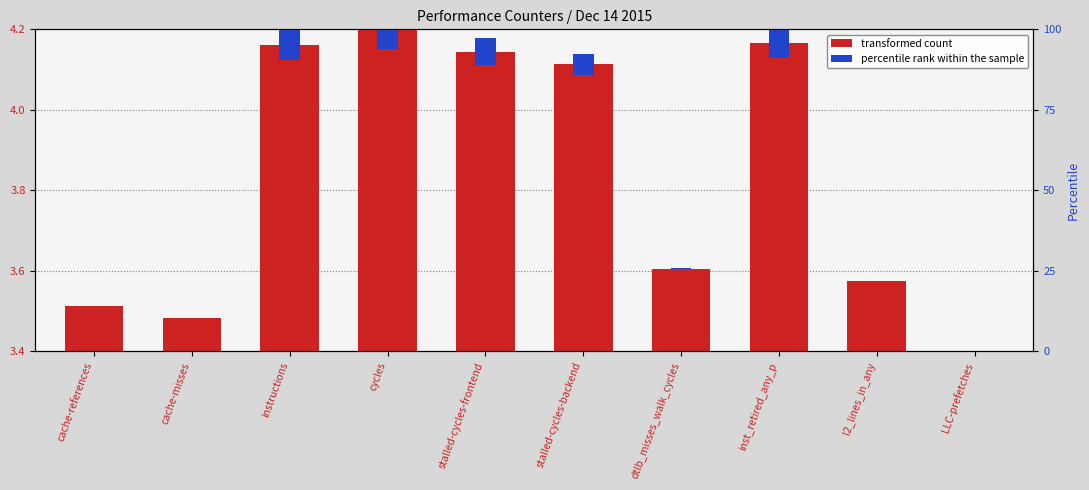

How many positive values does the transformed count series have?

9